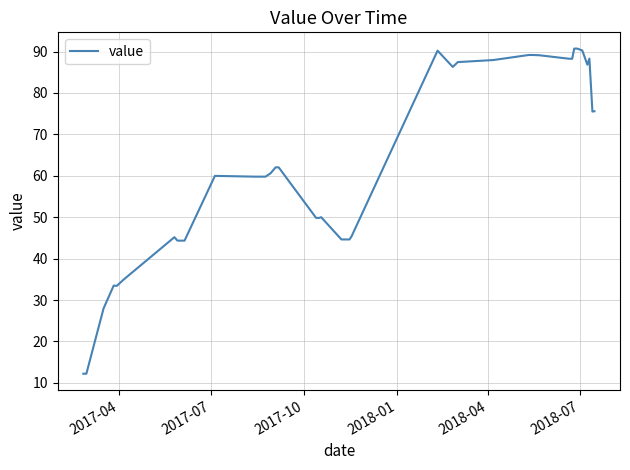

What is the smallest value displayed?

12.2